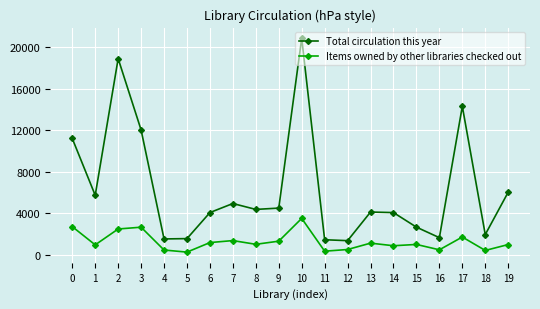

List the series in order of their overall mean, lowest first.

Items owned by other libraries checked out, Total circulation this year